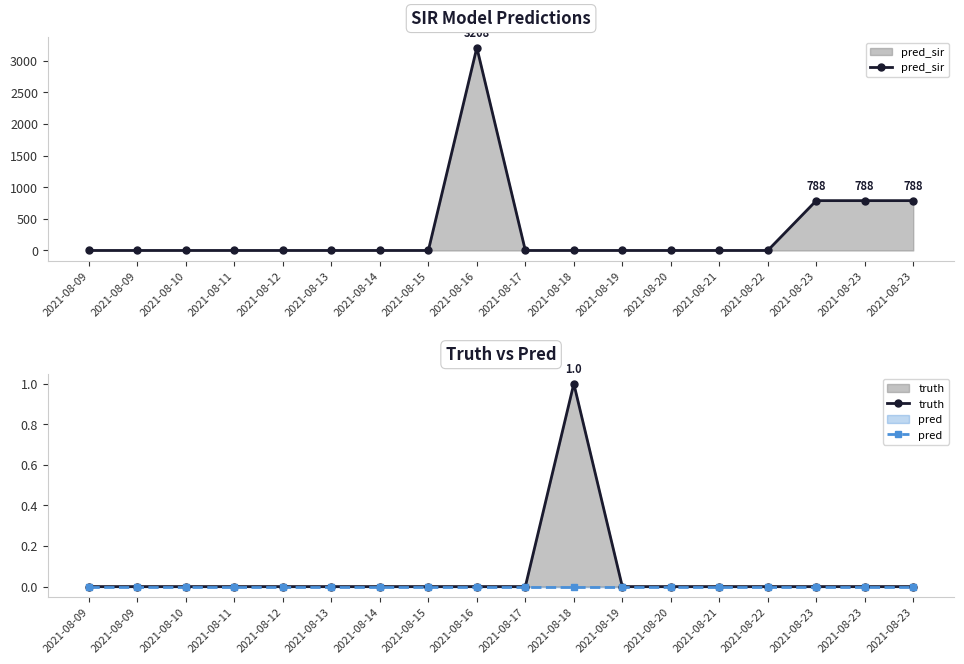

True or false: pred and truth cross at least once.

False